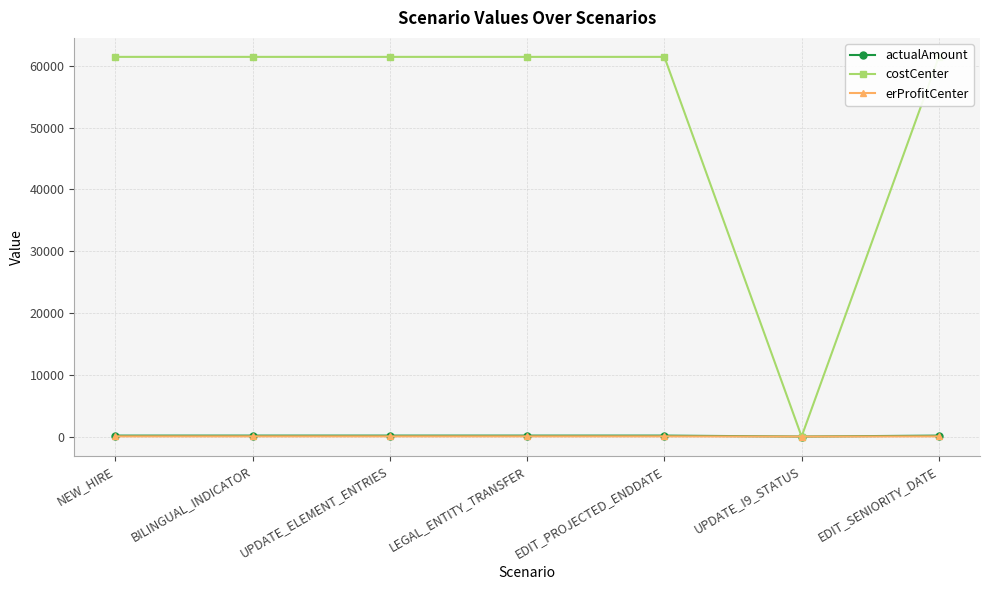

What is the value of the costCenter point at the 1st from the left?

61465